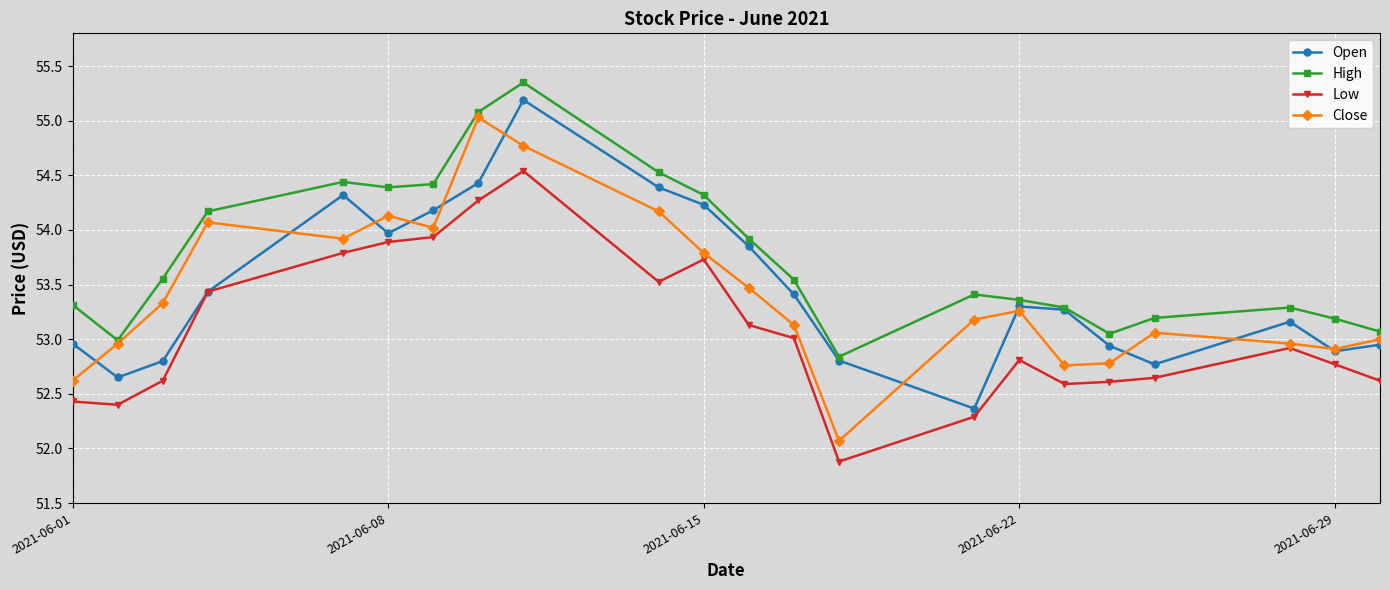

Which series has the largest total across all categories?

High